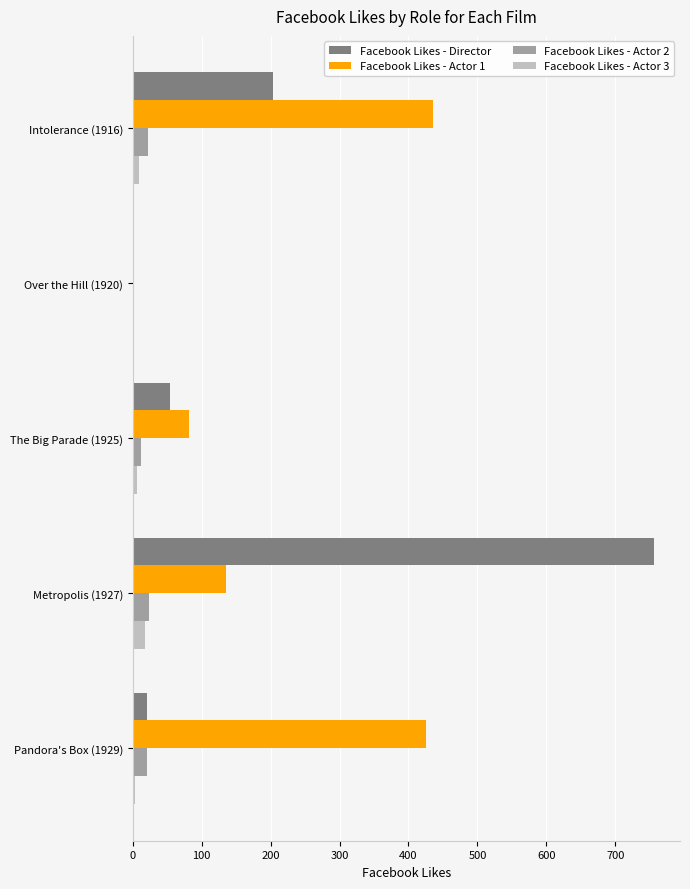

The value of Facebook Likes - Actor 3 at Over the Hill (1920) is 0. True or false?

True